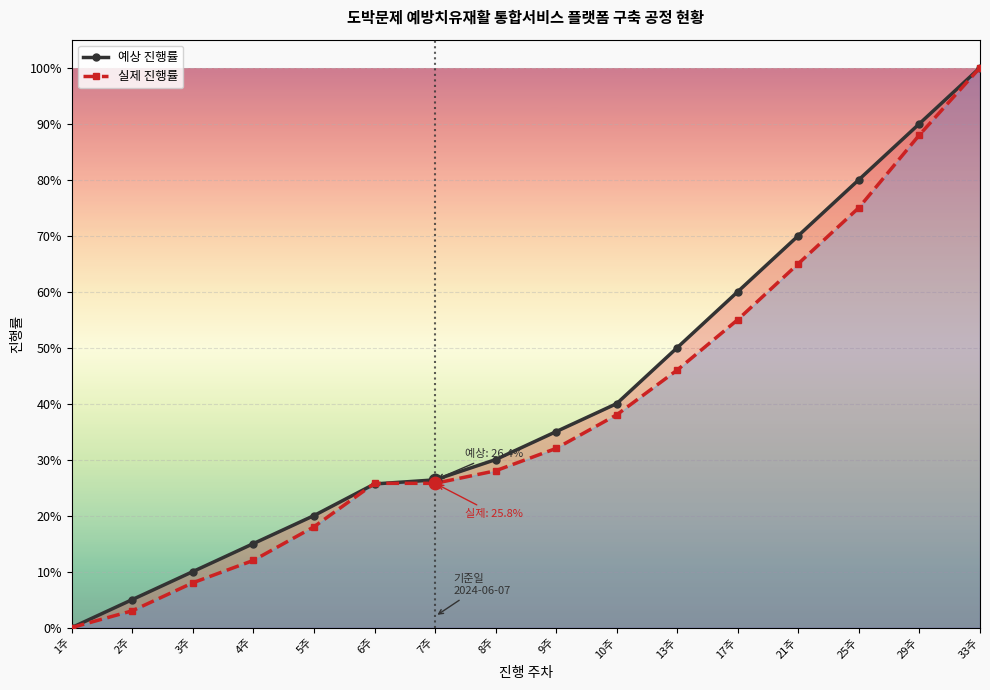

At which category is the sum across all series the highest?

33주